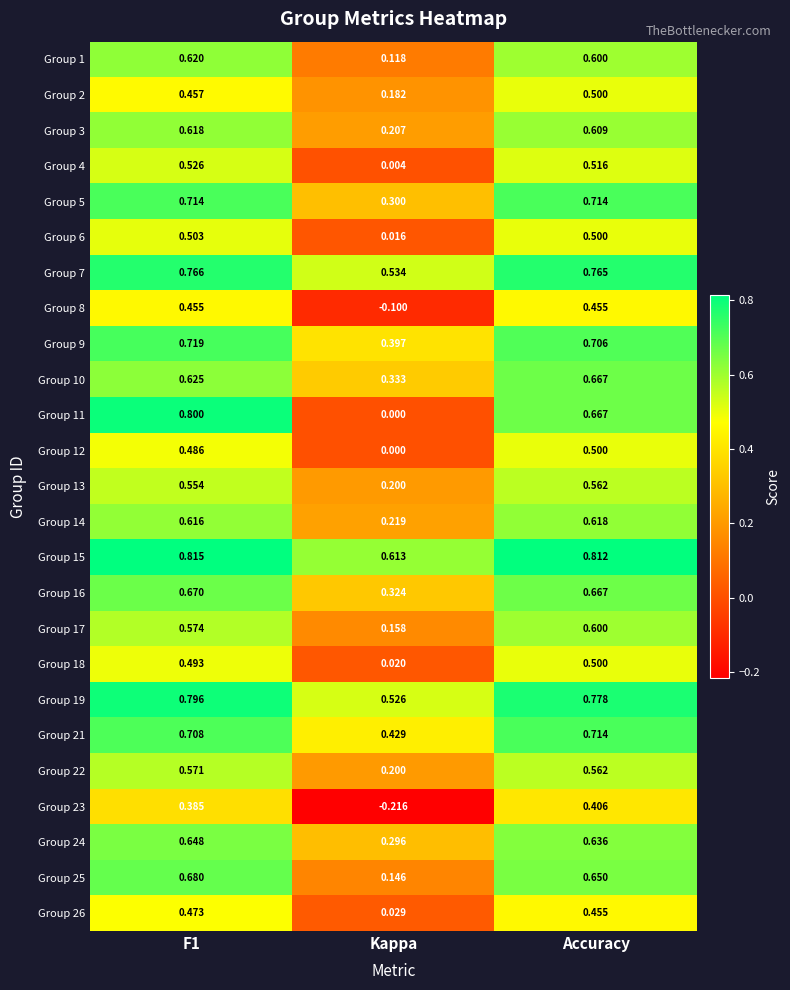

At which category is the sum across all series the highest?

F1